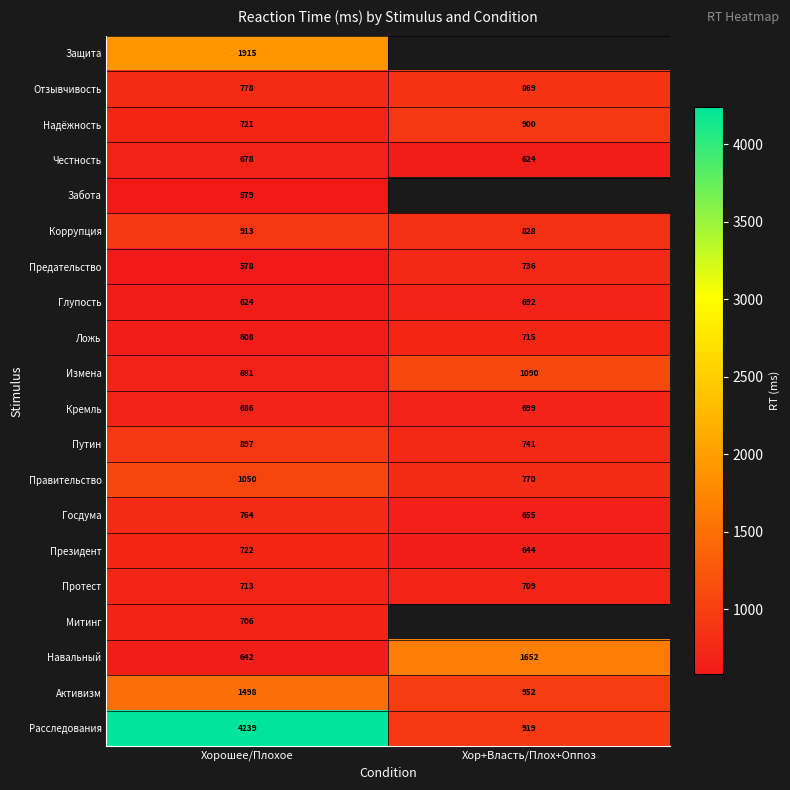

How many categories are shown in the chart?

2